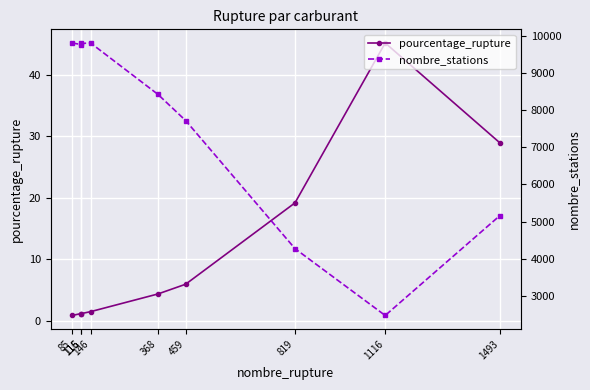

At 368, list the series in order from largest to smallest.

nombre_stations, pourcentage_rupture